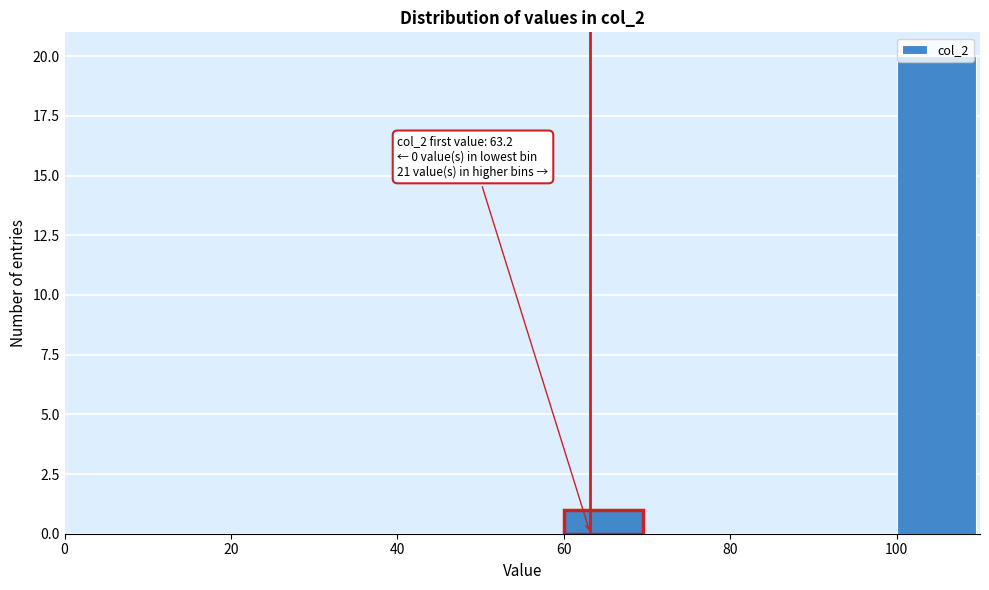

Over which range of the x-axis is the bar tallest?

100 to 110